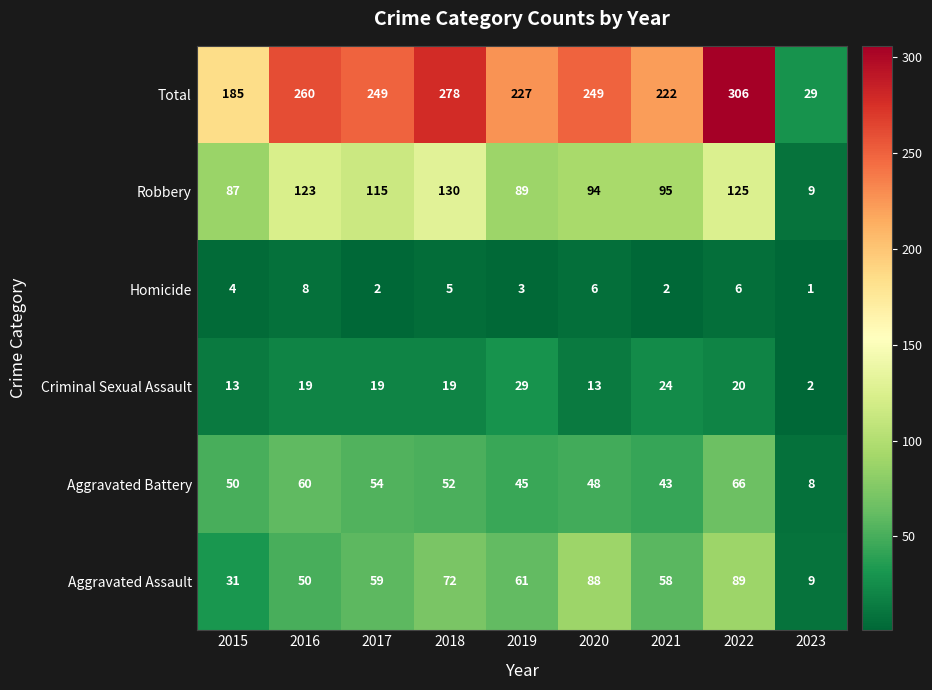

What is the maximum value shown in the chart?

306